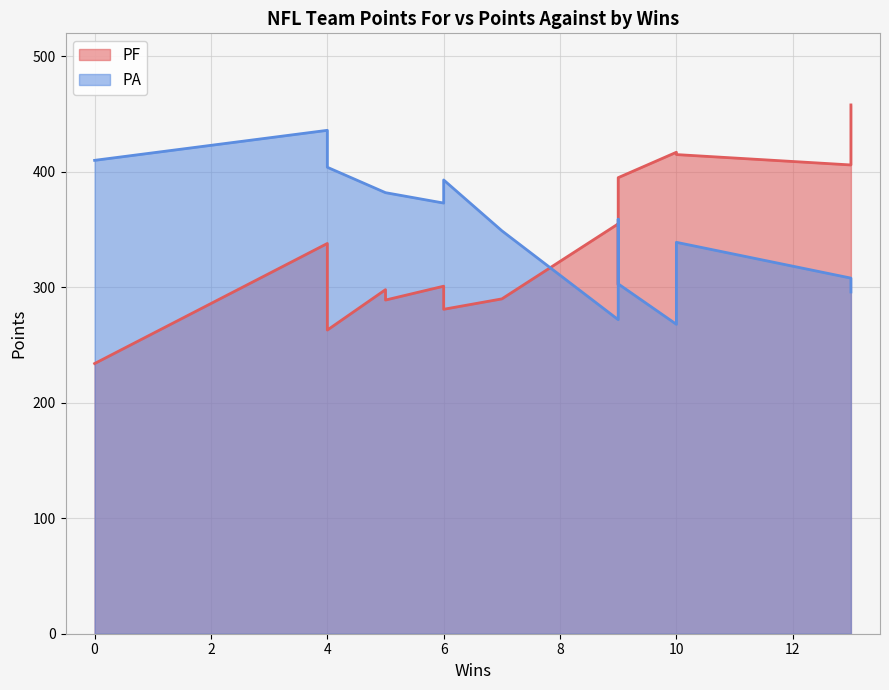

List the series in order of their overall mean, lowest first.

PF, PA